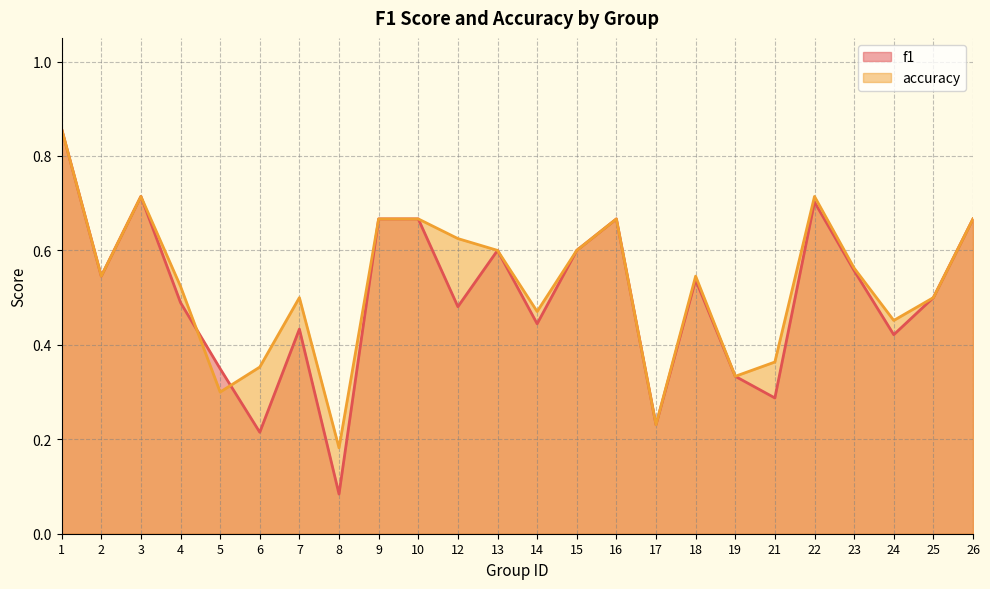

What is the value of the accuracy point at the 6th from the left?

0.4